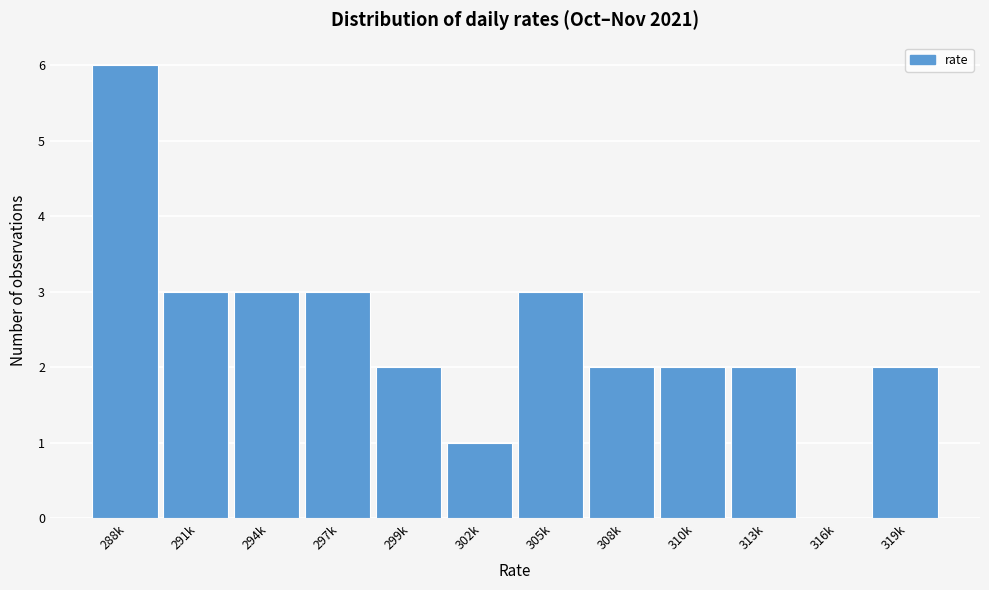

Reading right to left, extract all data points from this chart.

319k=2	316k=0	313k=2	310k=2	308k=2	305k=3	302k=1	299k=2	297k=3	294k=3	291k=3	288k=6